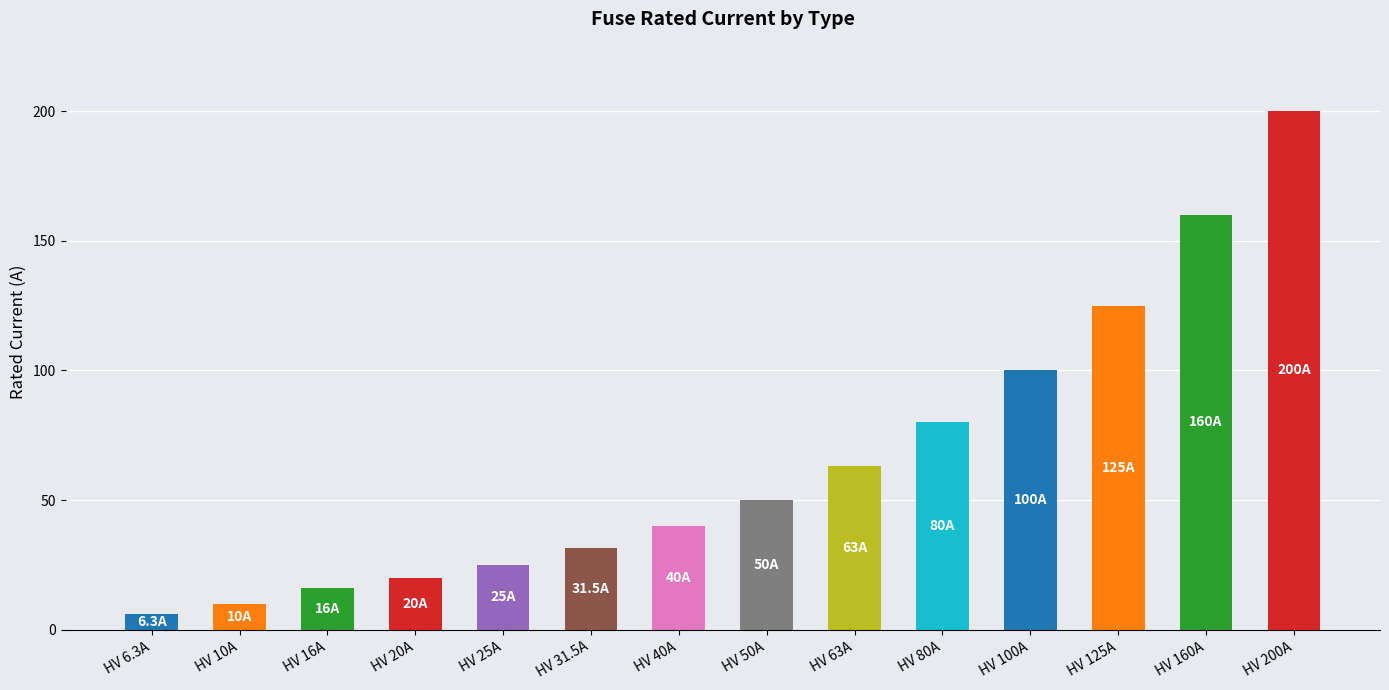

What is the smallest value displayed?

6.3